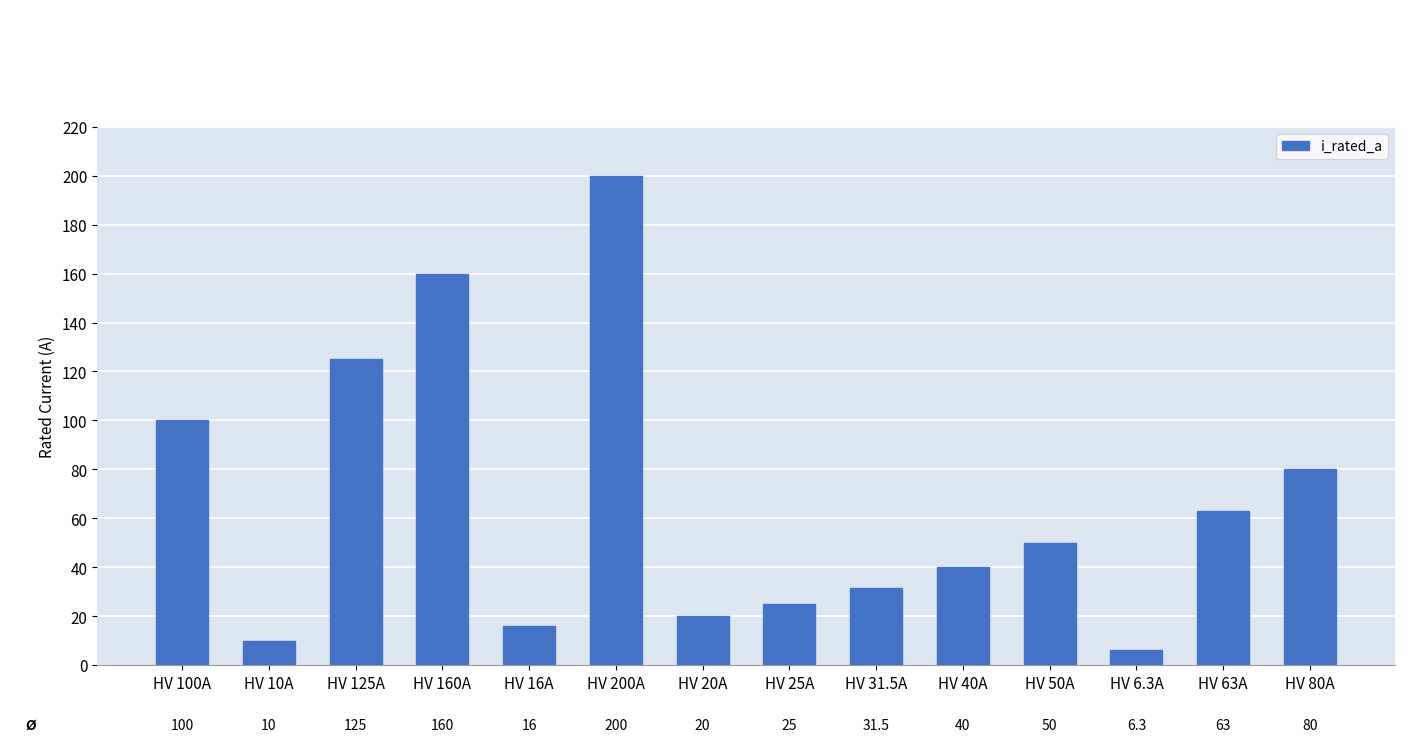

The value at HV 25A is 37.1. True or false?

False